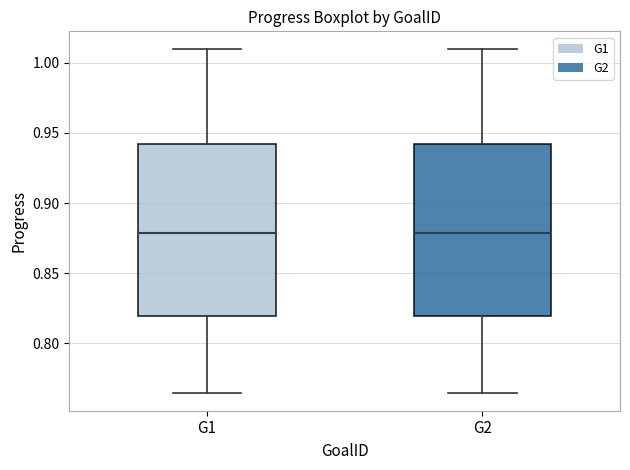

Reading left to right, read every box against the y-axis: the position of its median line, the range the box covers, and the ends of its whiskers. The values are not printed on the chart, so give them approximately, as read against the axis.

G1: median 0.880, box 0.820 to 0.940, whiskers 0.765 to 1.010
G2: median 0.880, box 0.820 to 0.940, whiskers 0.765 to 1.010